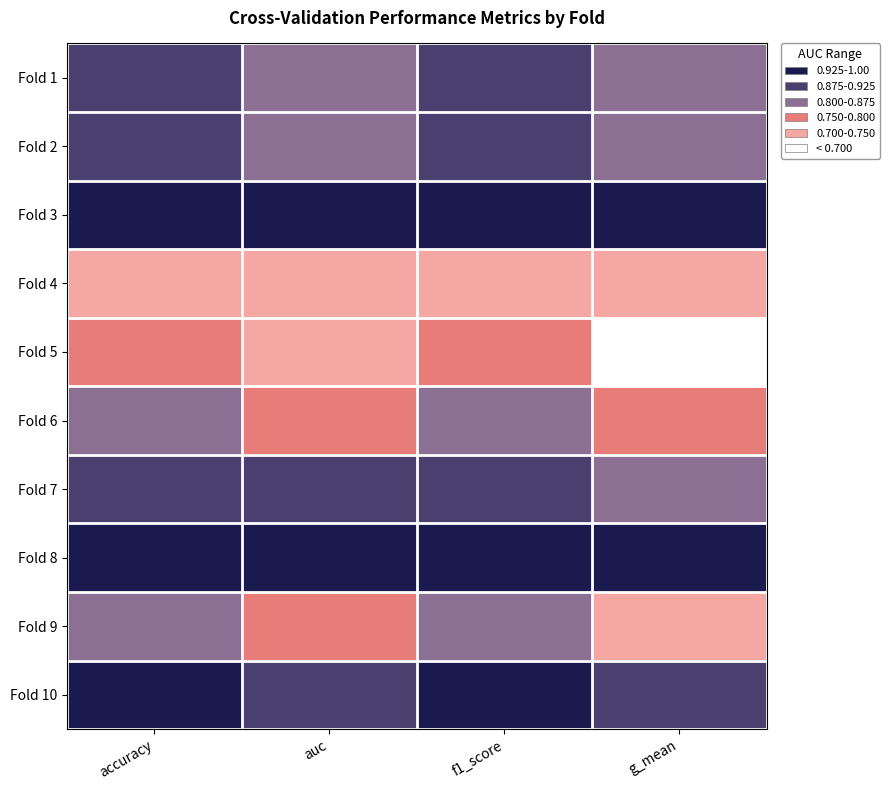

At f1_score, list the series in order from largest to smallest.

Fold 8, Fold 3, Fold 10, Fold 1, Fold 7, Fold 2, Fold 9, Fold 6, Fold 5, Fold 4